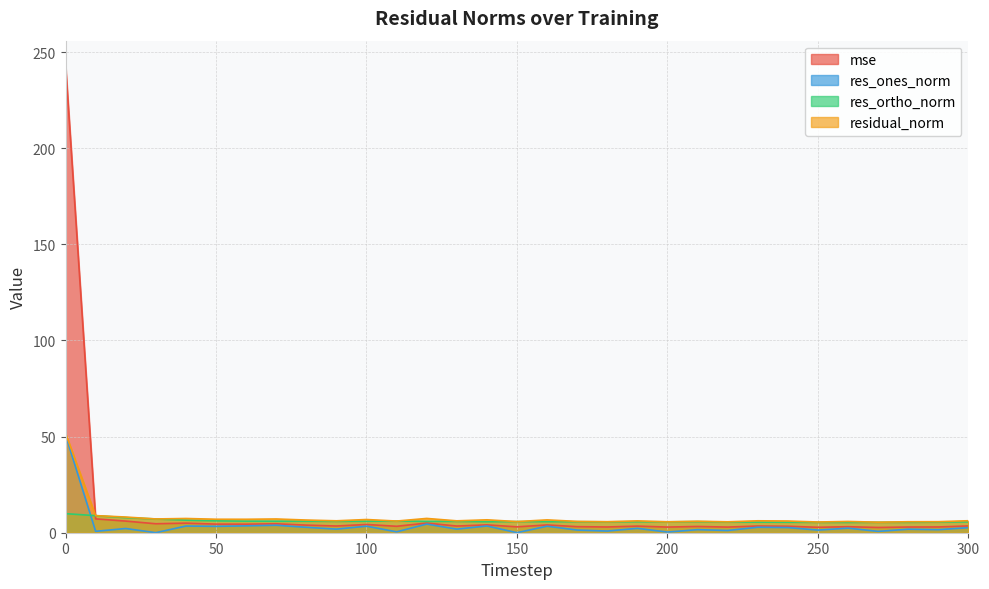

Rank the categories by res_ones_norm value from lowest to highest.

30, 150, 200, 110, 270, 10, 180, 220, 250, 170, 290, 210, 280, 90, 130, 20, 190, 260, 300, 240, 80, 230, 50, 160, 100, 40, 140, 60, 70, 120, 0